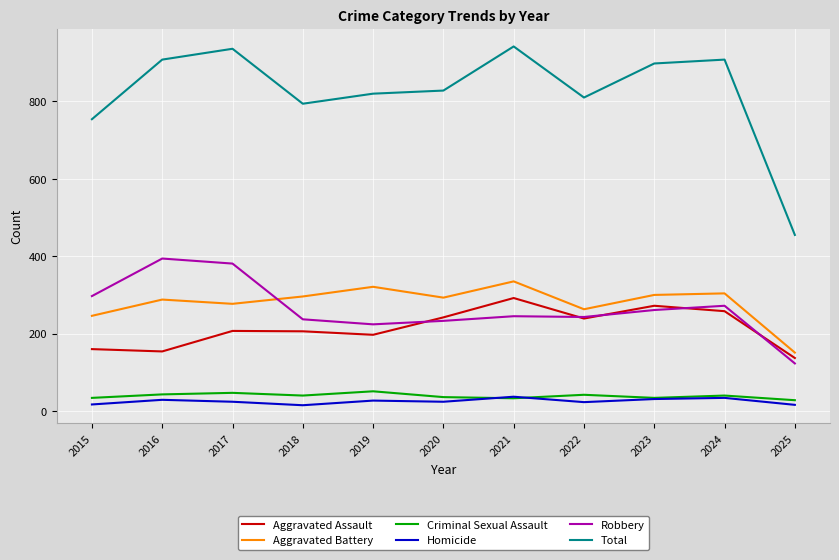

What is the maximum value for Aggravated Battery?

335